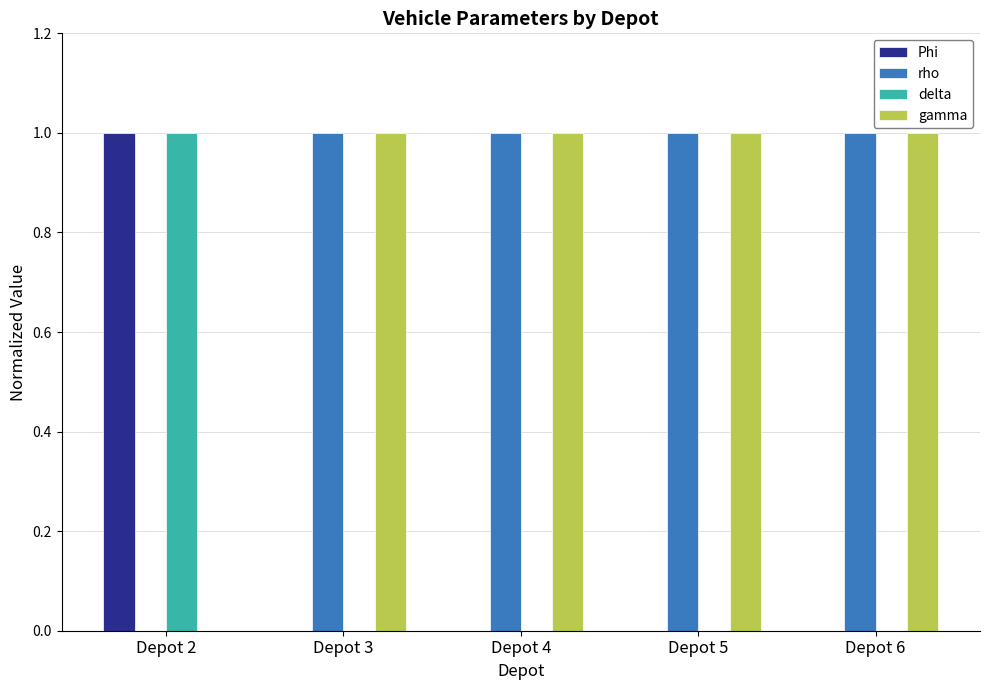

The delta series shows 0 at Depot 3. True or false?

True